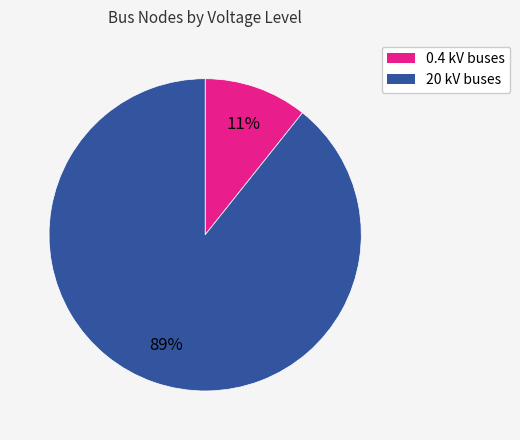

To the nearest percent, what is the average slice percentage?

50%